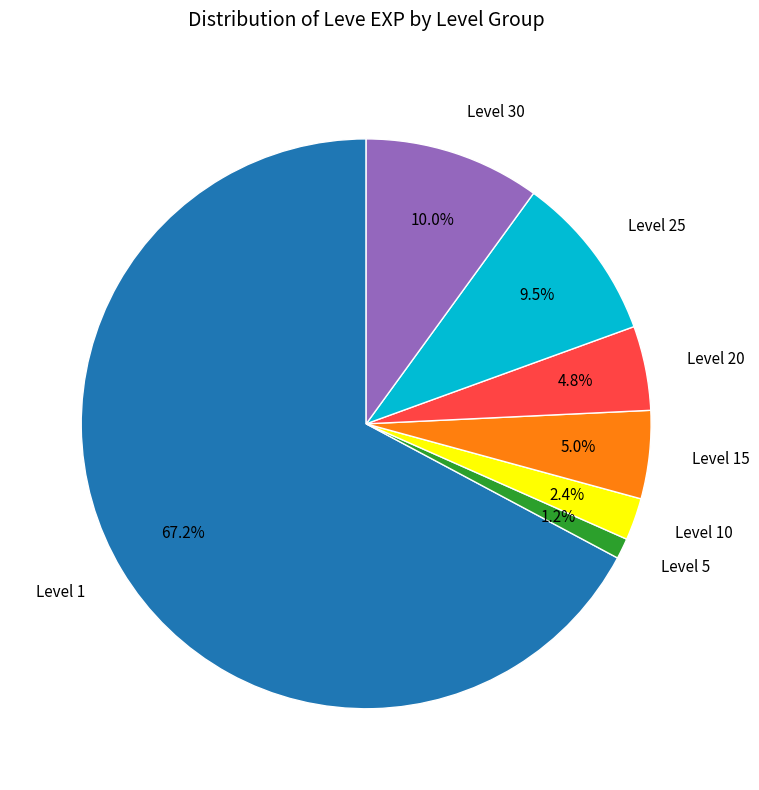

Is there any slice that represents more than half of the pie?

Yes